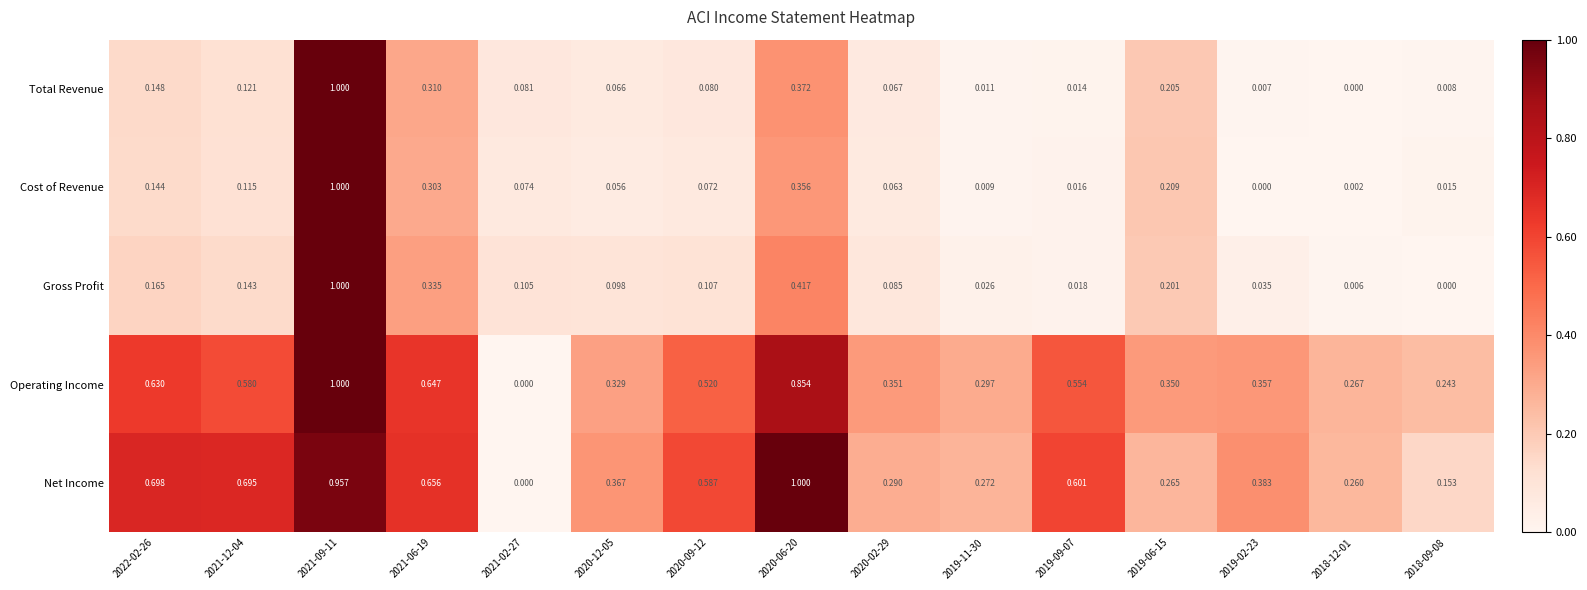

Count the number of categories in the chart.

15